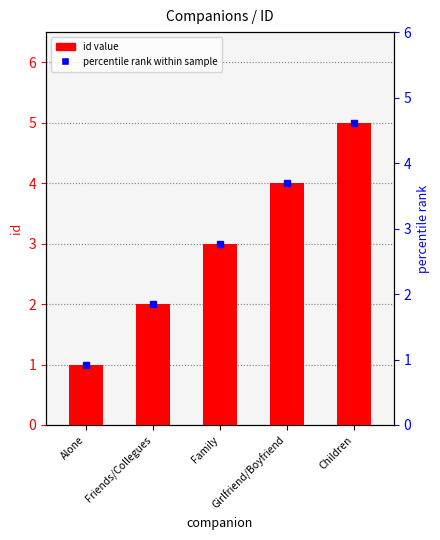

Which category has the highest value across all series?

Children